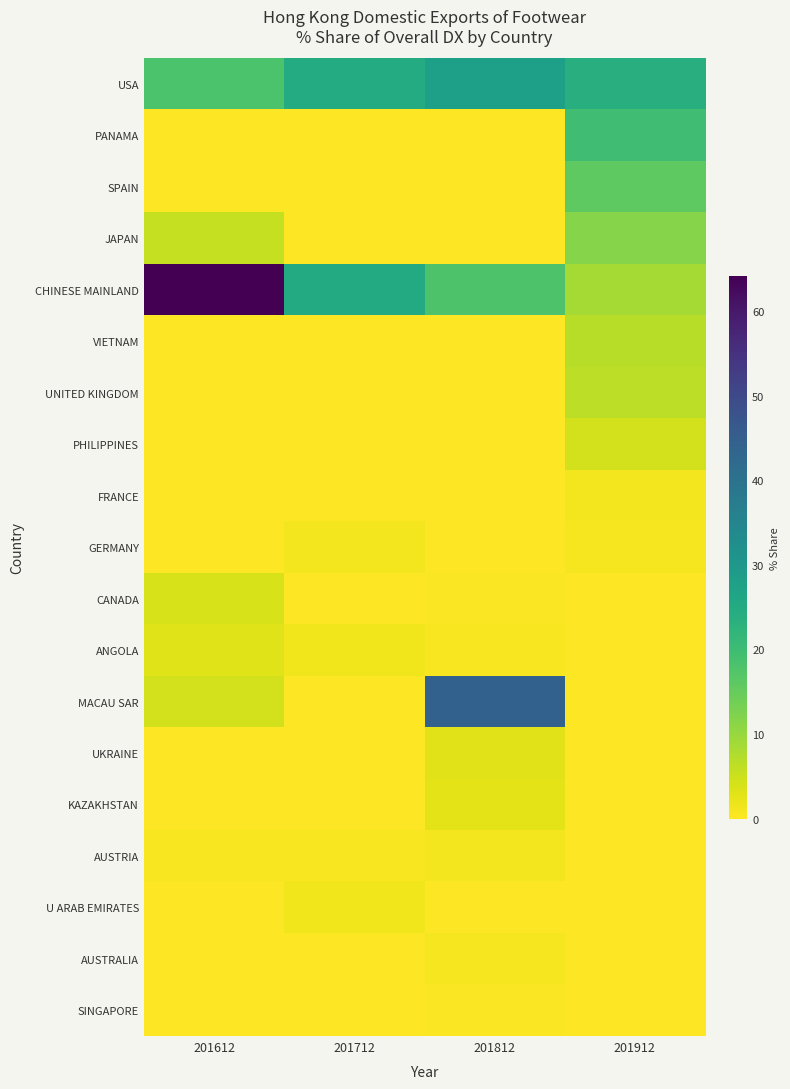

At which category is the sum across all series the highest?

201612